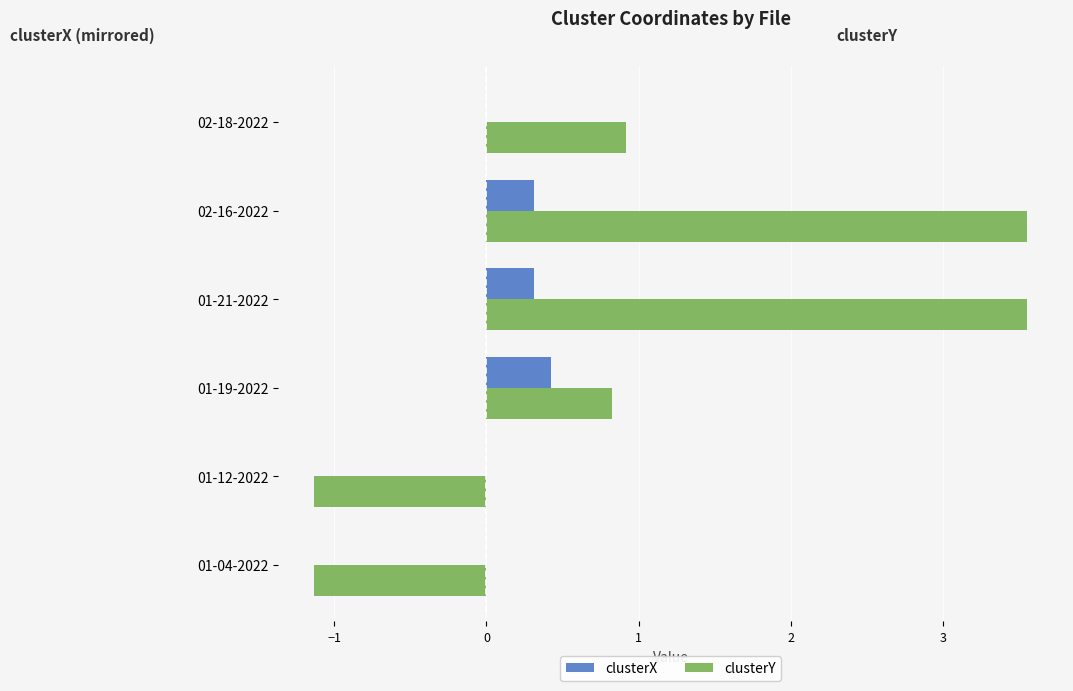

What is the greatest value displayed?

3.6